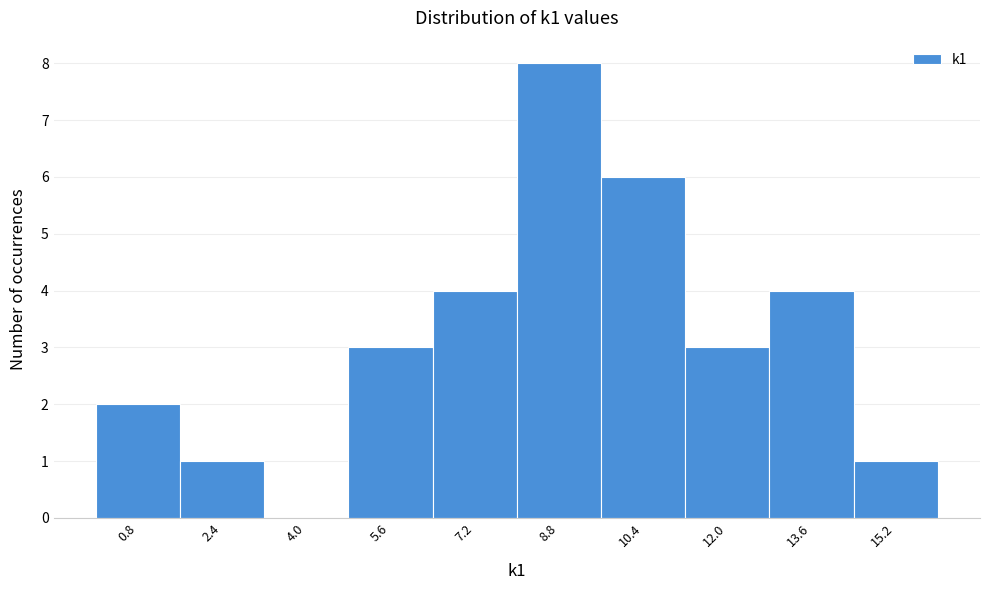

Reading left to right, list every bar in this chart as the range it spans on the x-axis followed by its height. The values are not printed on the chart, so give them approximately, as read against the axis.

0.0 to 1.6: 2
1.6 to 3.2: 1
3.2 to 4.8: 0
4.8 to 6.4: 3
6.4 to 8.0: 4
8.0 to 9.6: 8
9.6 to 11.2: 6
11.2 to 12.8: 3
12.8 to 14.4: 4
14.4 to 16.0: 1